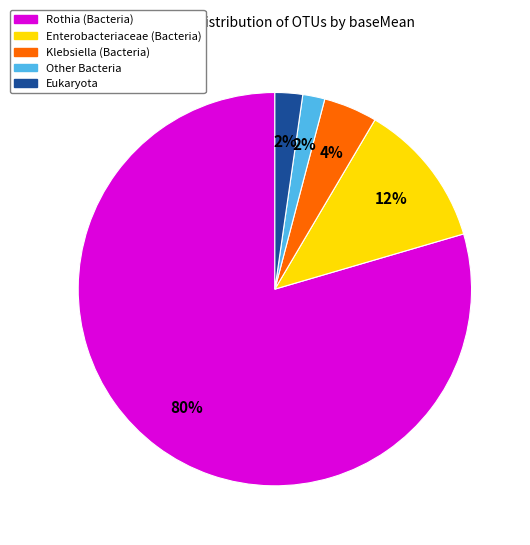

Is there a majority slice in this chart?

Yes